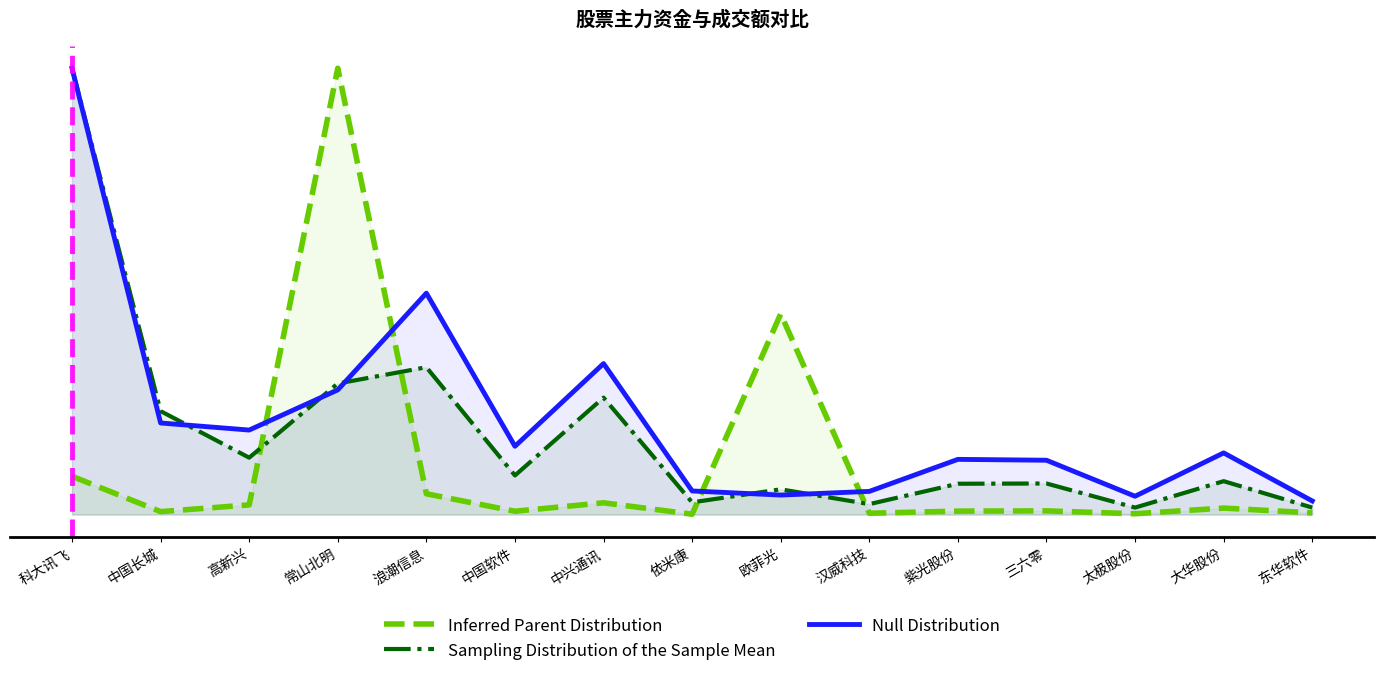

Where is the first local maximum for Inferred Parent Distribution?

常山北明